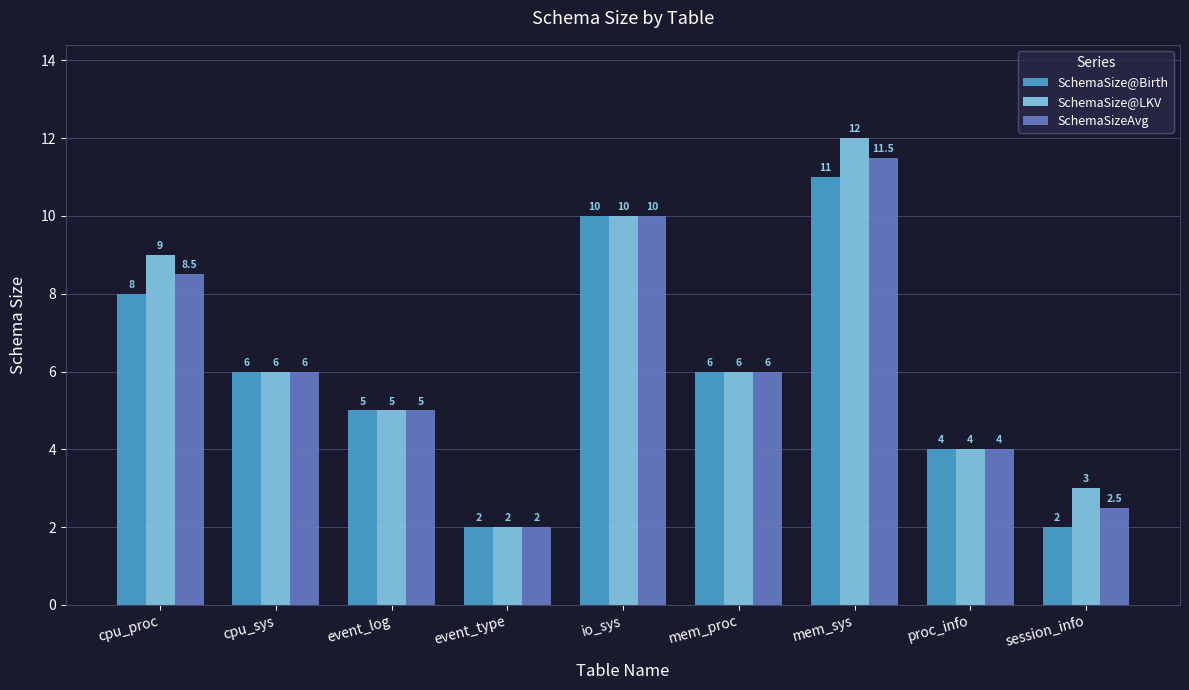

What is the sum of the SchemaSize@Birth values at mem_sys and cpu_sys?

17.0